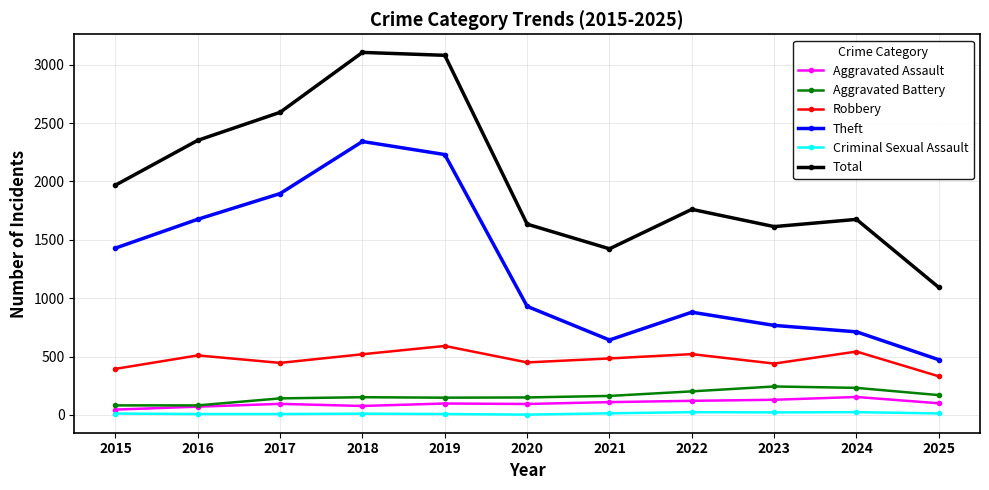

True or false: Criminal Sexual Assault and Aggravated Assault cross at least once.

False